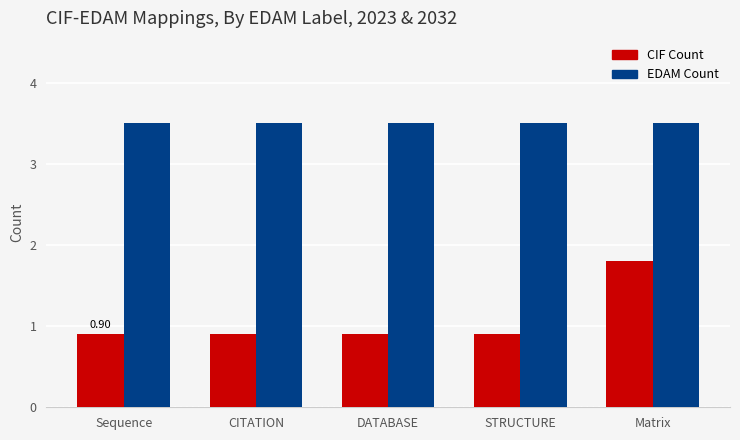

Rank the series by their average value, from highest to lowest.

EDAM Count, CIF Count